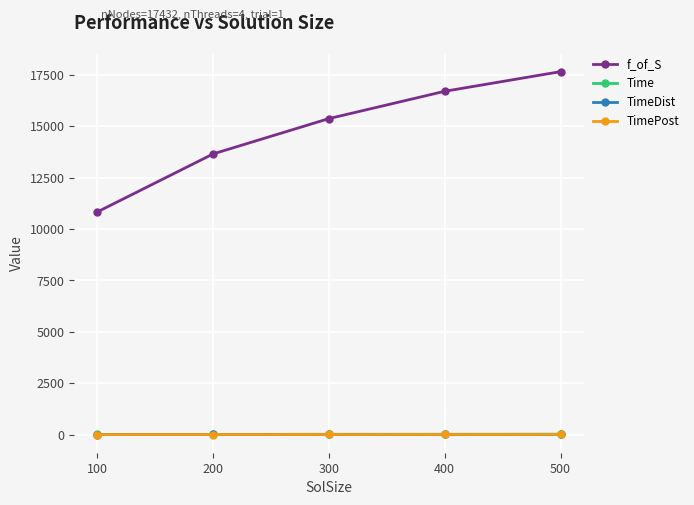

What is the greatest value displayed?

17646.4